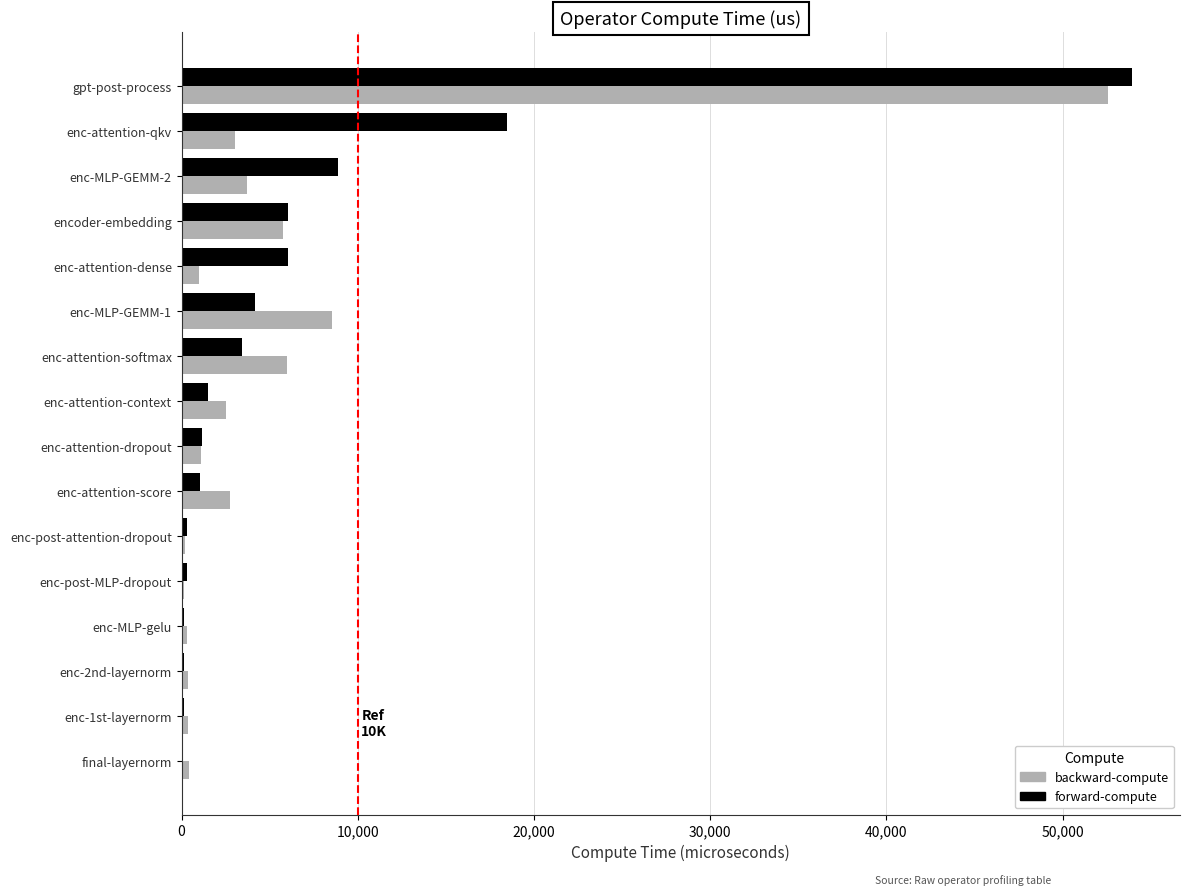

Is it true that forward-compute equals 1525.3 at enc-attention-context?

True